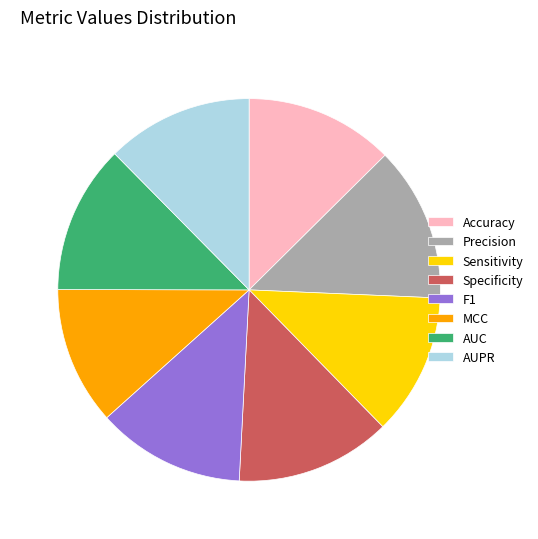

Which has a higher value, Specificity or MCC?

Specificity